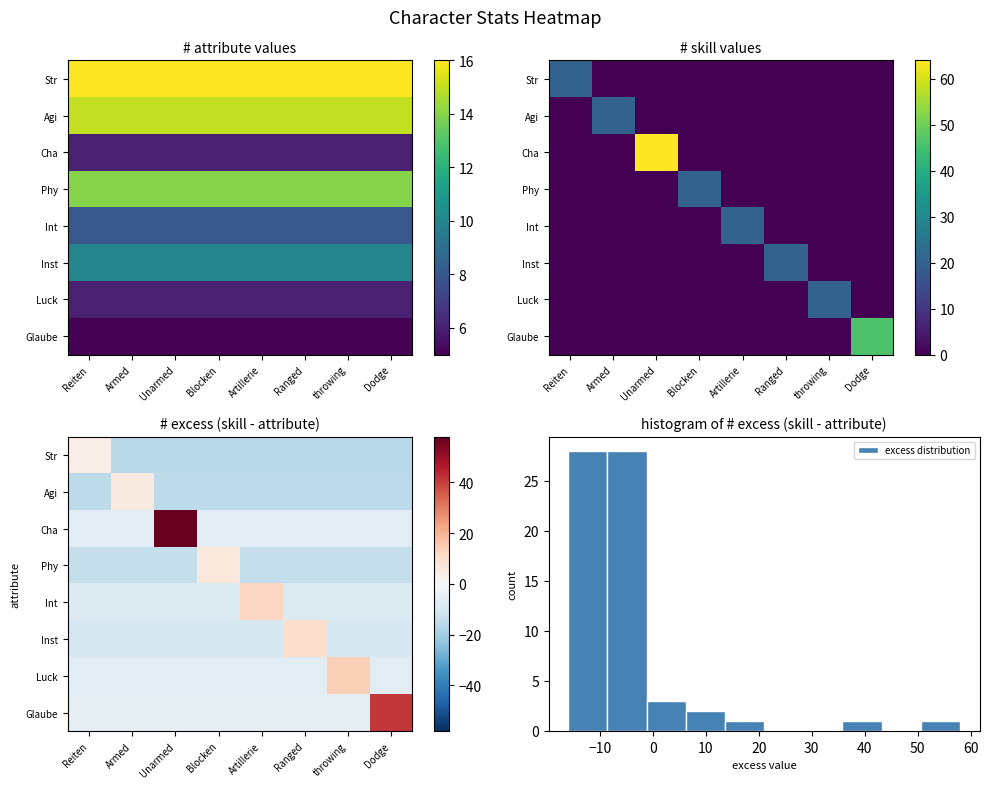

List the labels in order of Cha value, smallest first.

Reiten, Armed, Blocken, Artillerie, Ranged, throwing, Dodge, Unarmed